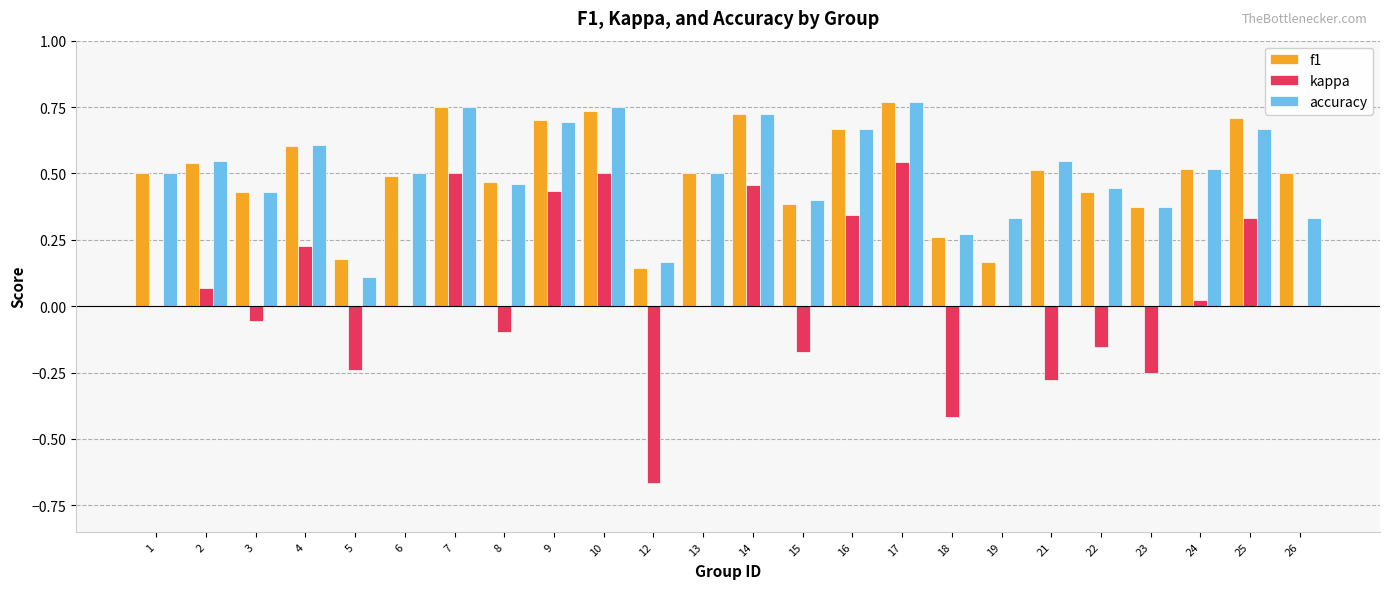

The accuracy series shows 0.3 at 9. True or false?

False